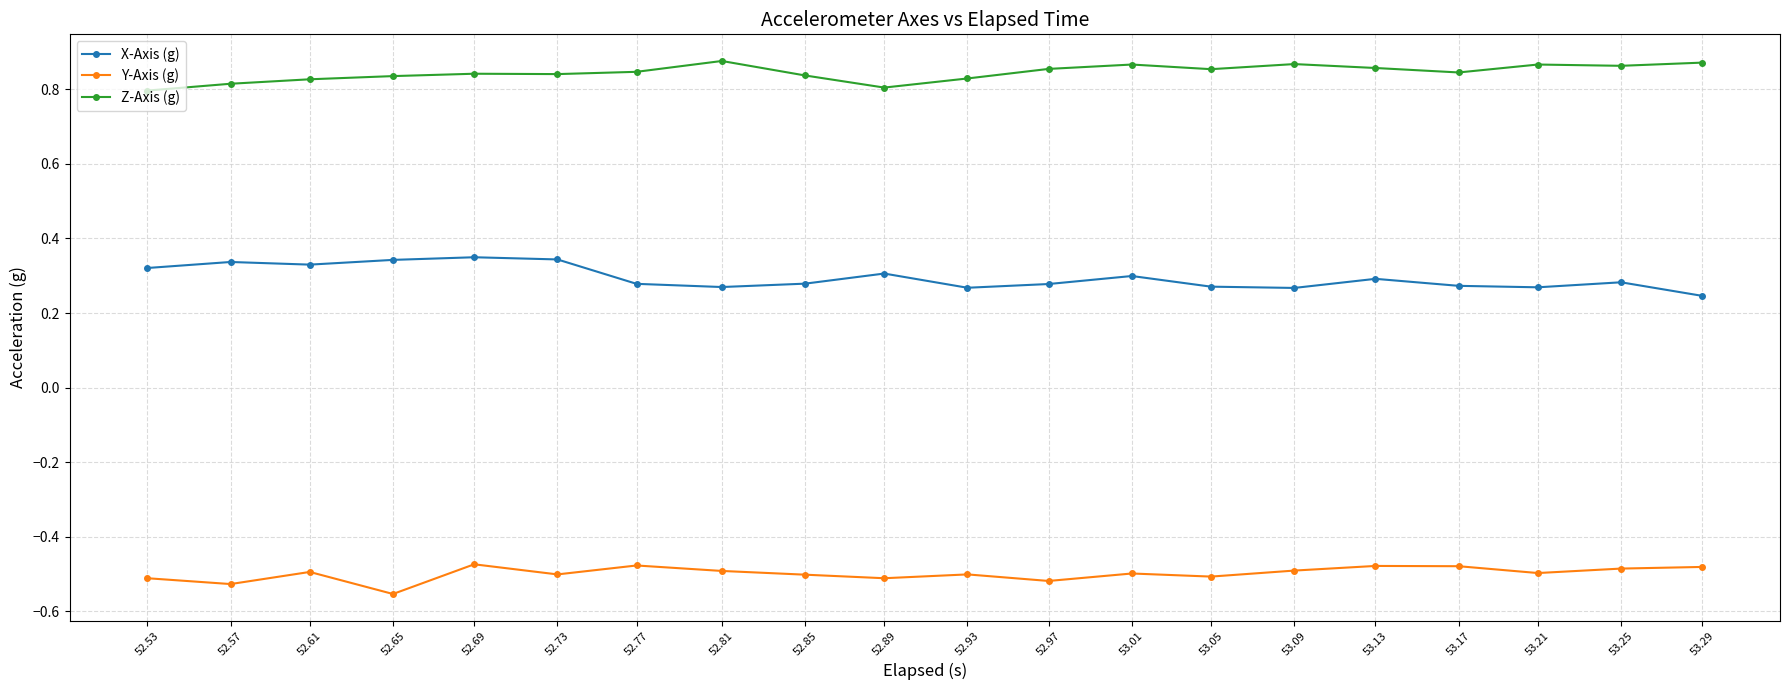

What is the total value across all series at 52.81?

0.7